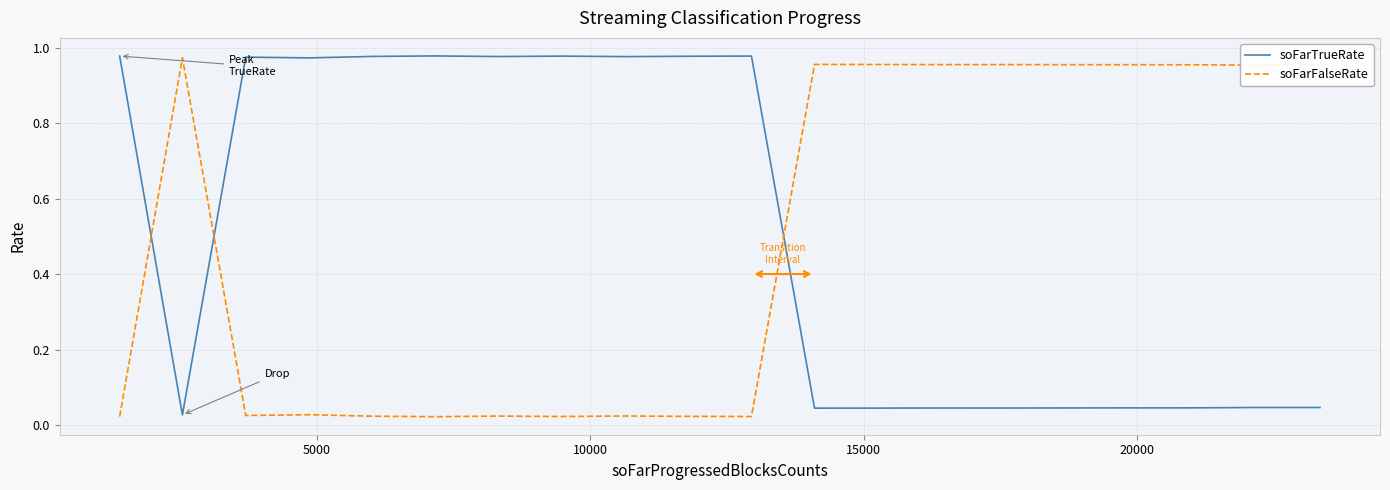

True or false: soFarTrueRate and soFarFalseRate intersect in this chart.

True